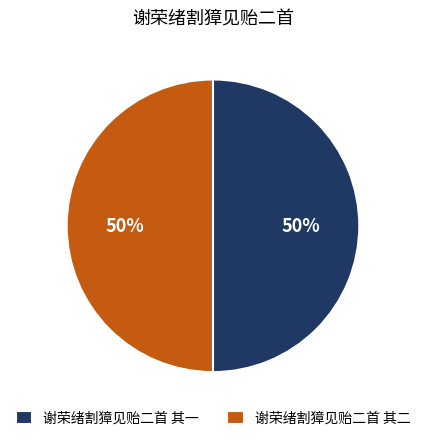

What percentage is the 谢荣绪割獐见贻二首 其一 slice, to the nearest percent?

50%